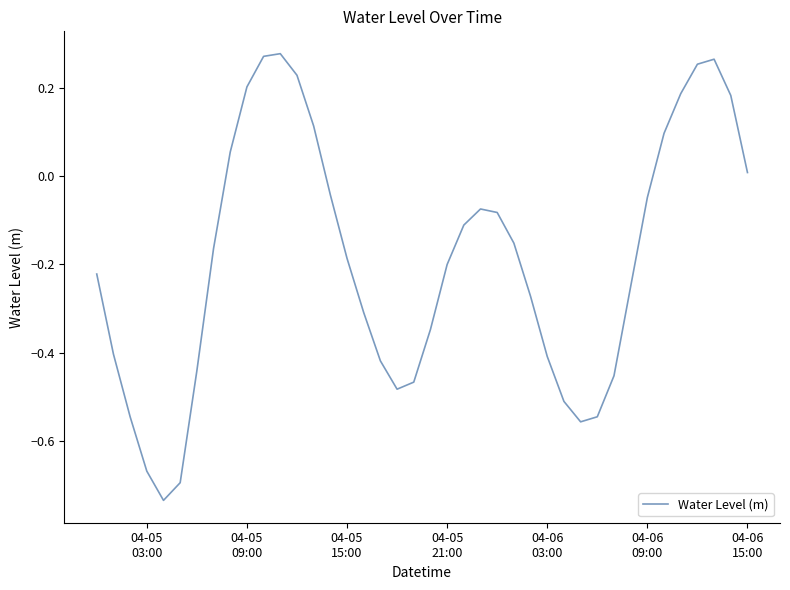

What is the difference between the maximum and minimum values?

1.0